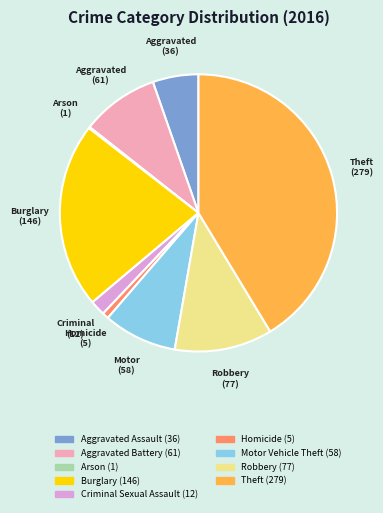

Is it true that Criminal Sexual Assault is 11% of the pie?

False